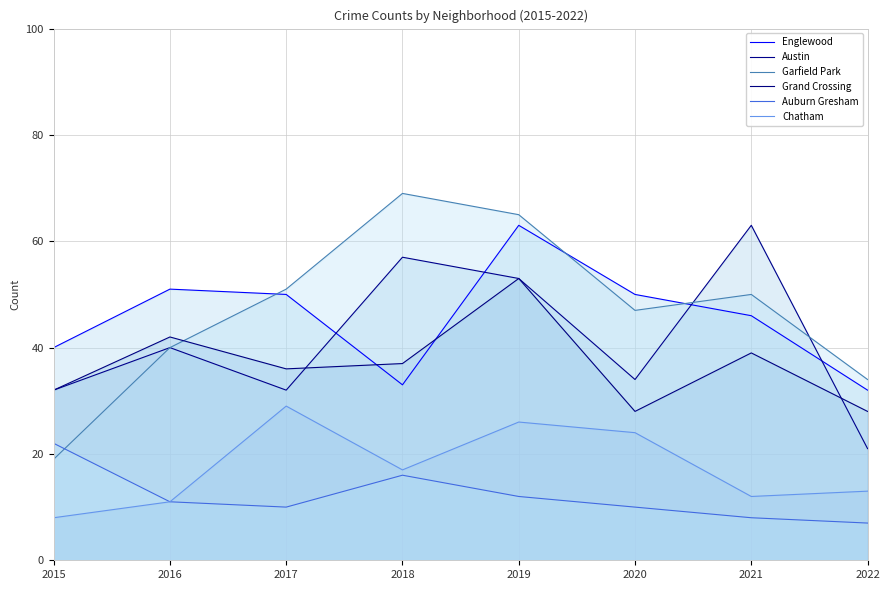

What is the total value across all series at 2020?

193